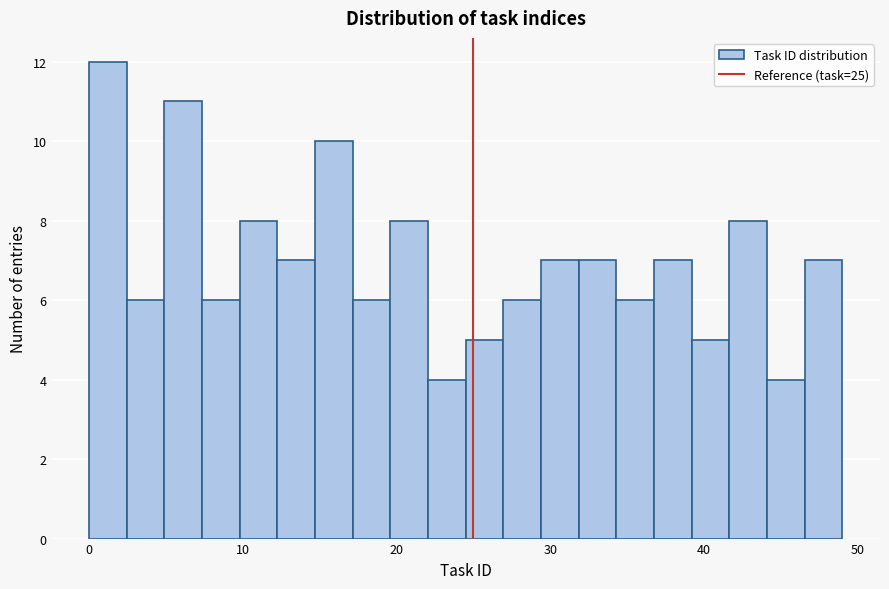

Around what value on the x-axis is the tallest bar? Give the approximate position of its centre, as read against the axis.

1